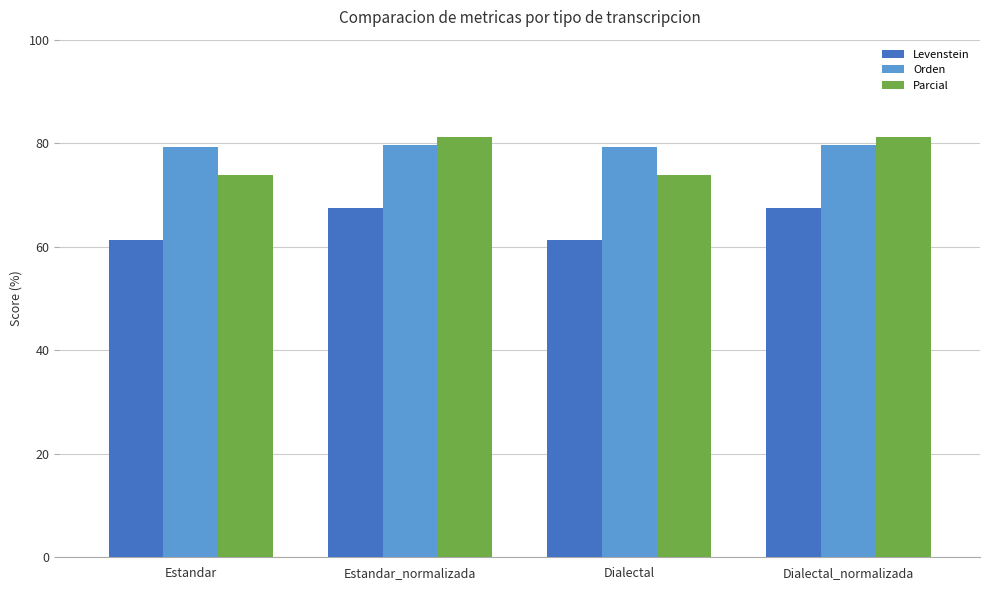

What are all the series names shown in the legend?

Levenstein, Orden, Parcial